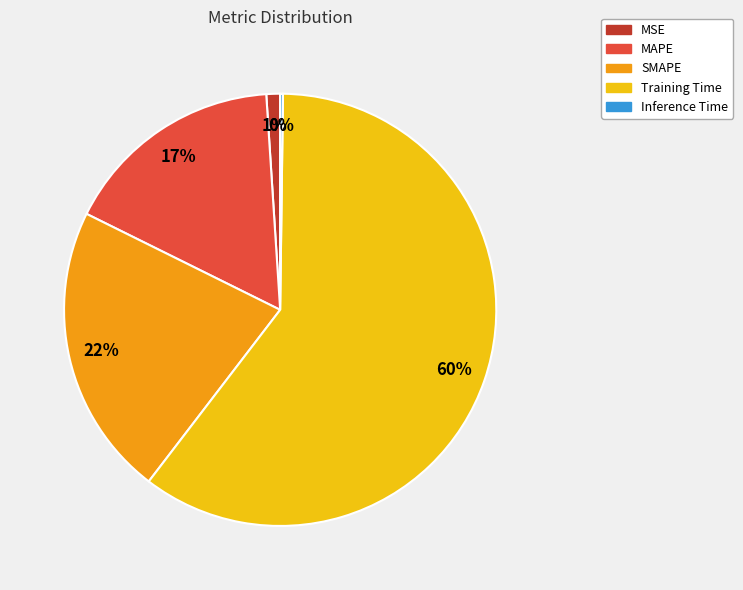

True or false: SMAPE accounts for 29% of the total.

False